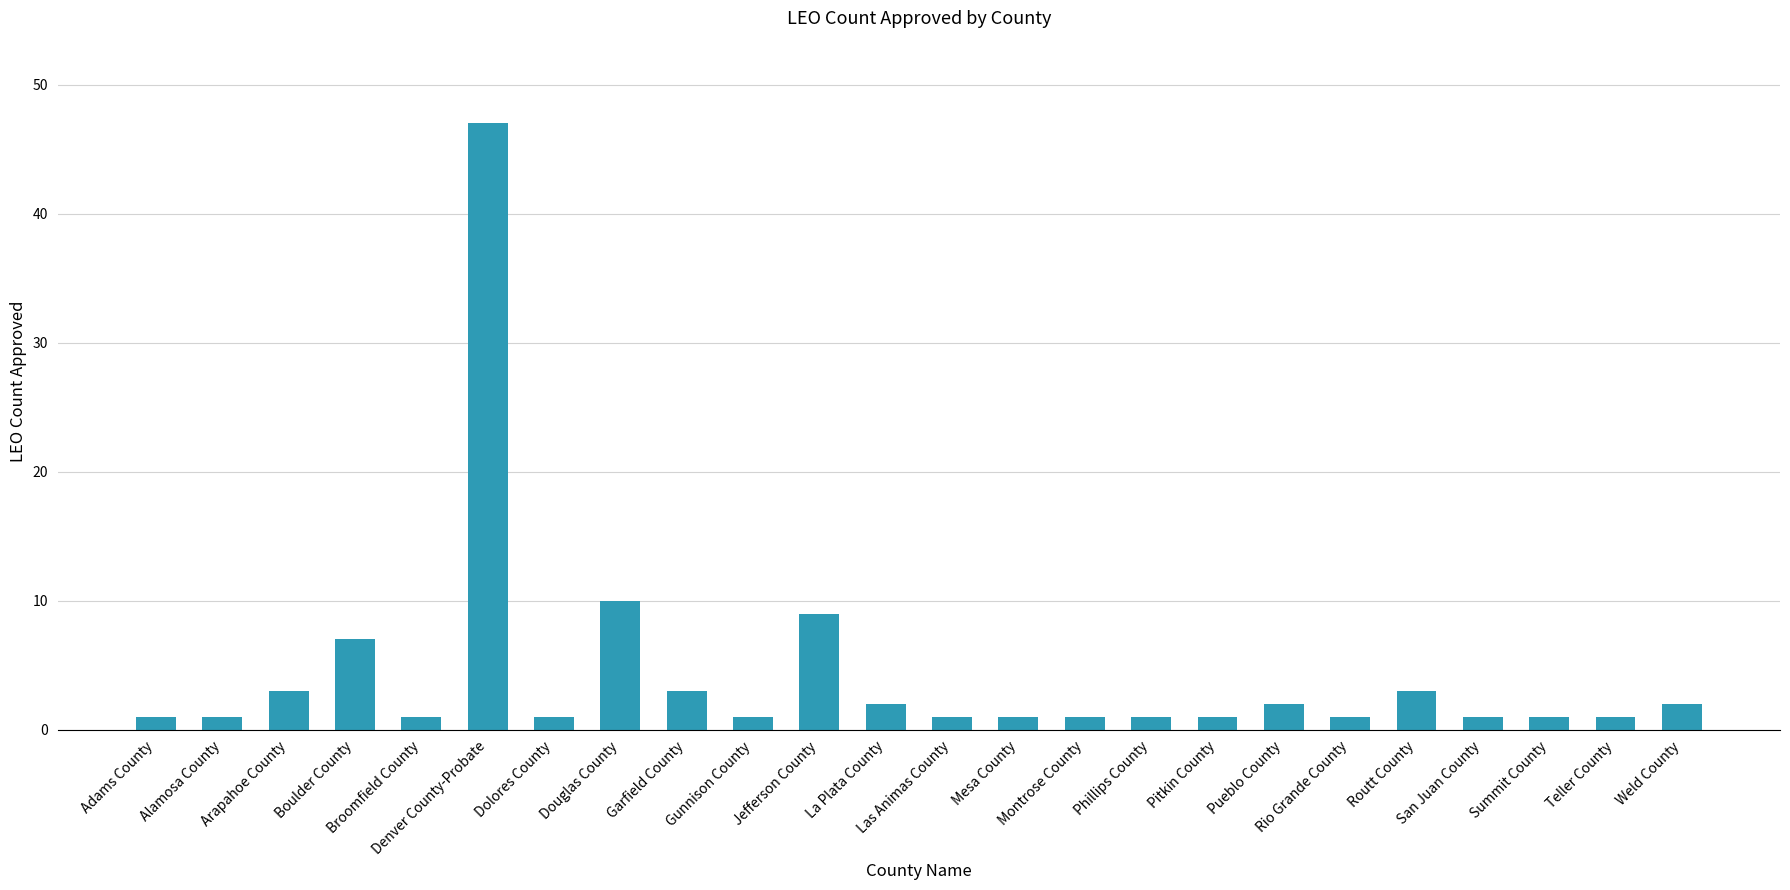

What position from the right is Dolores County?

18